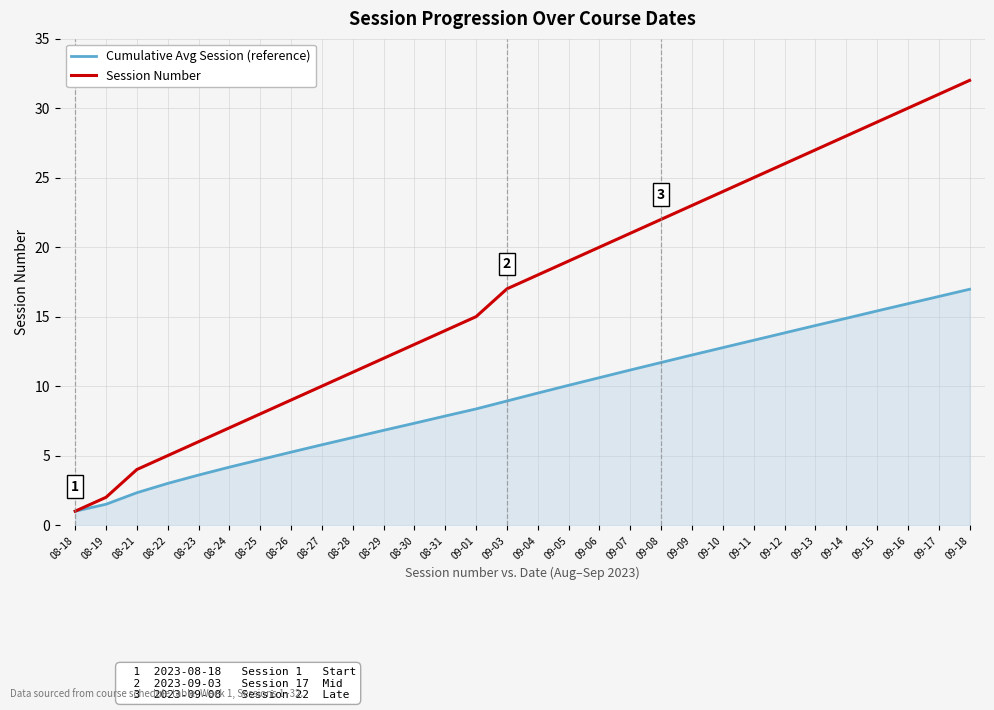

At which category is the sum across all series the highest?

09-18